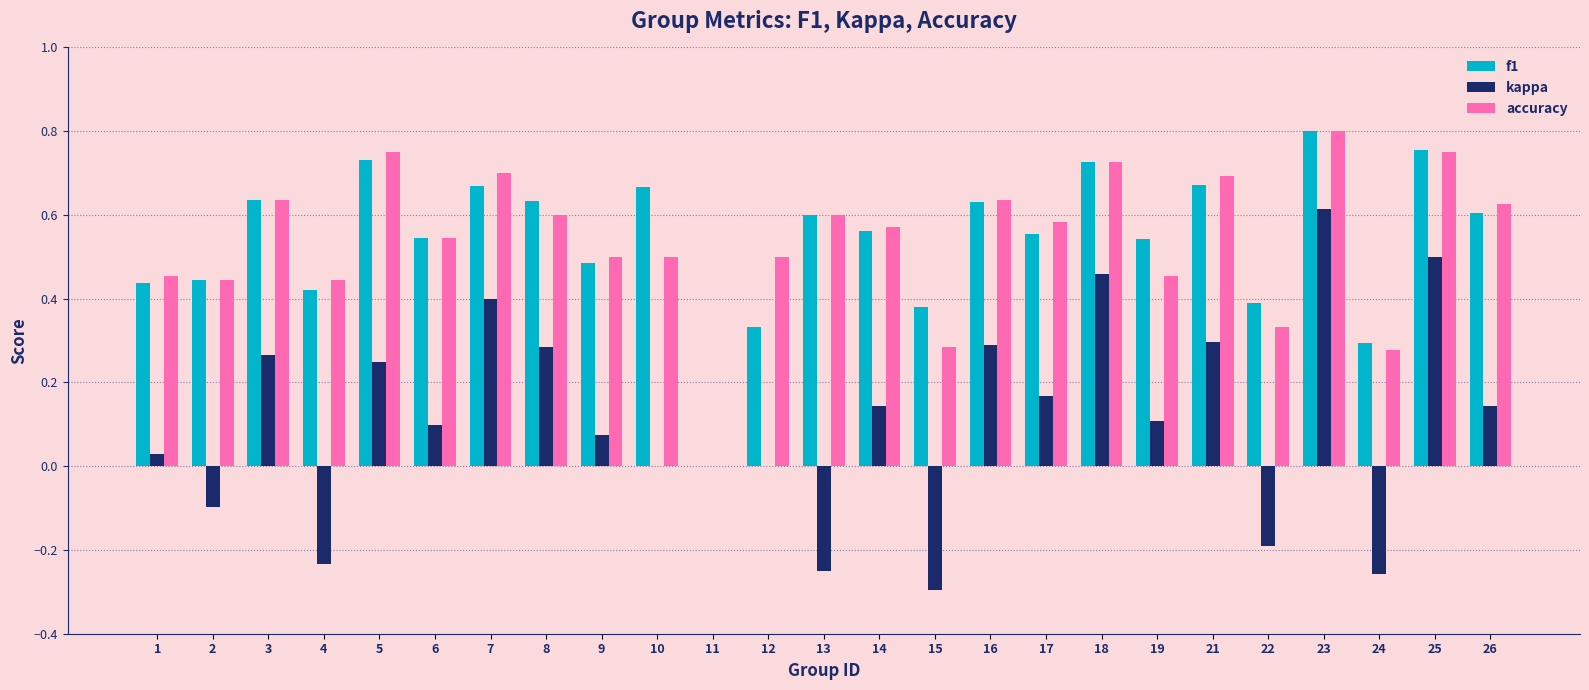

Is it true that f1 equals 0.4 at 17?

False